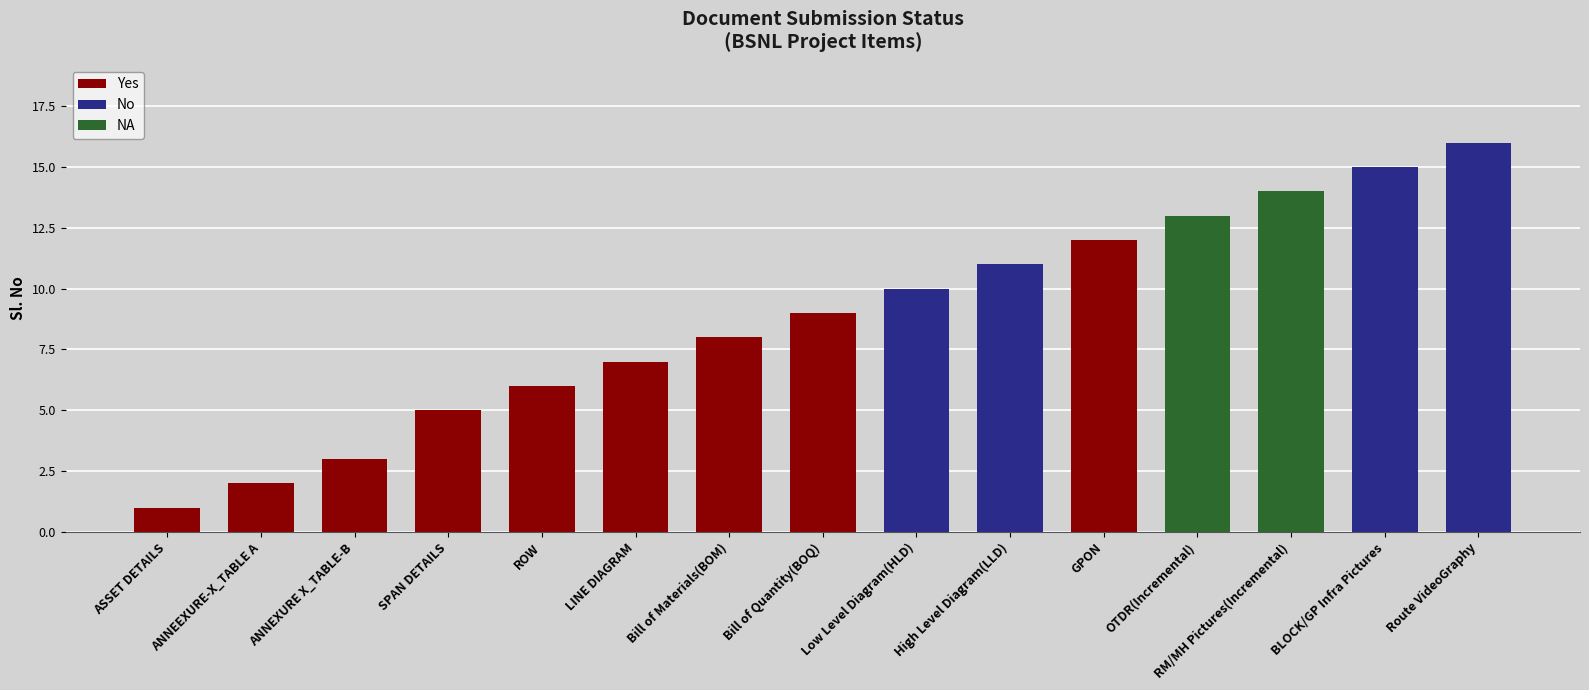

Rank the categories by value from lowest to highest.

ASSET DETAILS, ANNEEXURE-X_TABLE A, ANNEXURE X_TABLE-B, SPAN DETAILS, ROW, LINE DIAGRAM, Bill of Materials(BOM), Bill of Quantity(BOQ), Low Level Diagram(HLD), High Level Diagram(LLD), GPON, OTDR(Incremental), RM/MH Pictures(Incremental), BLOCK/GP Infra Pictures, Route VideoGraphy